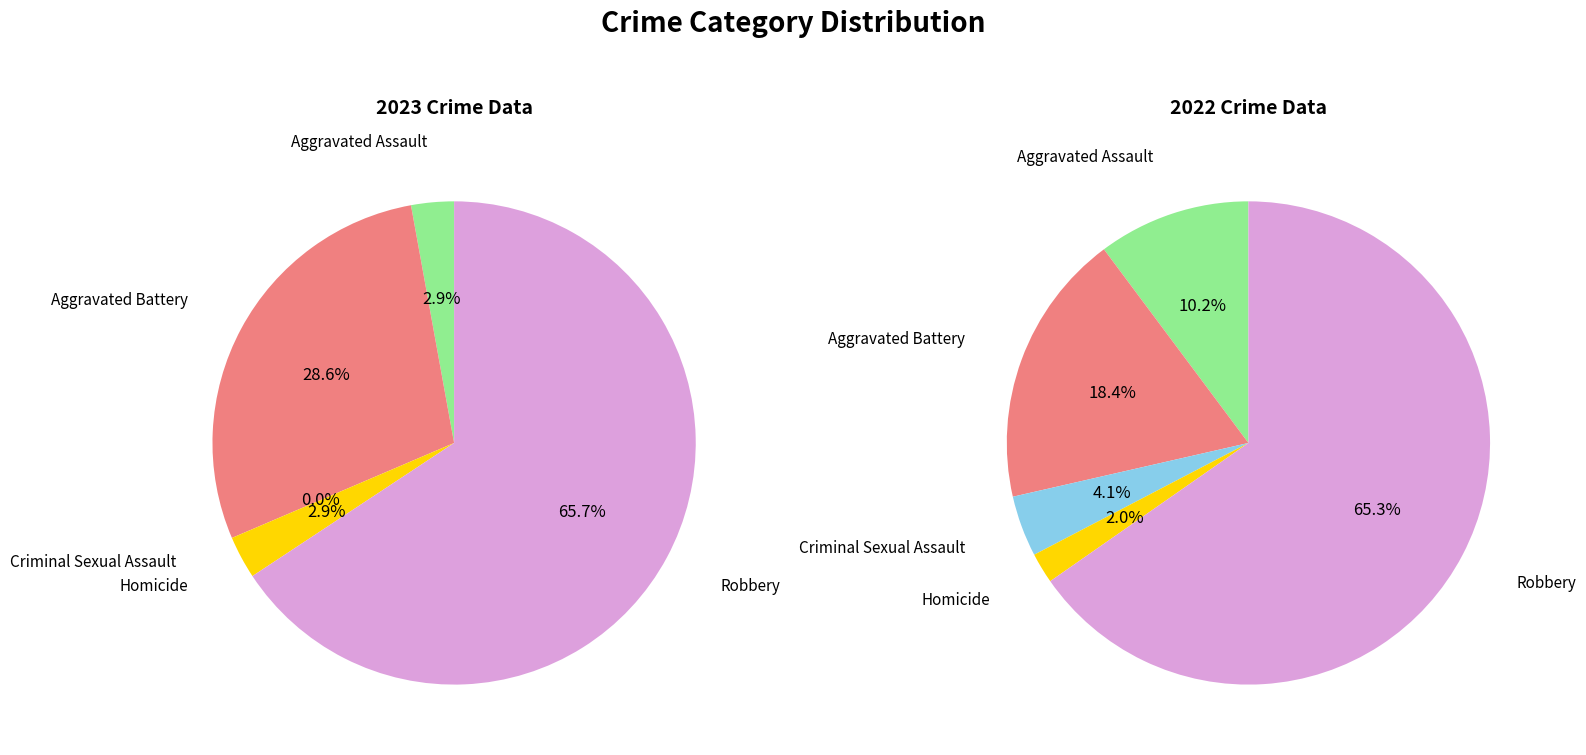

Do Robbery and Aggravated Assault together represent more than half of the pie?

Yes